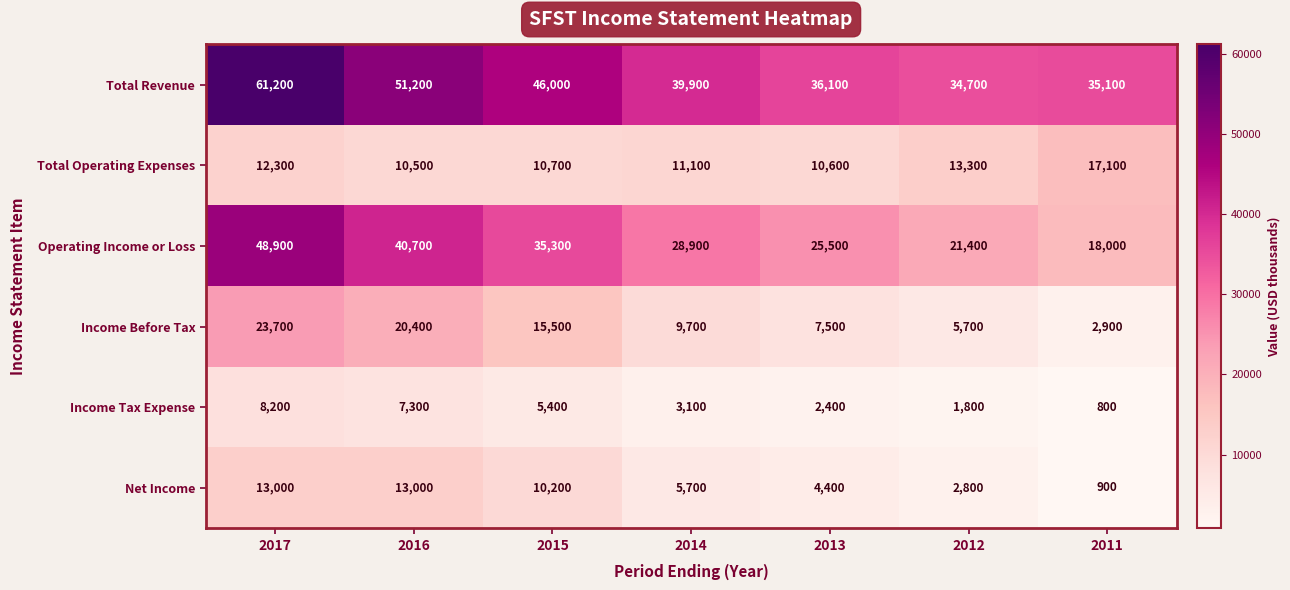

What is the difference between the second highest and second lowest values in the Total Operating Expenses series?

2700